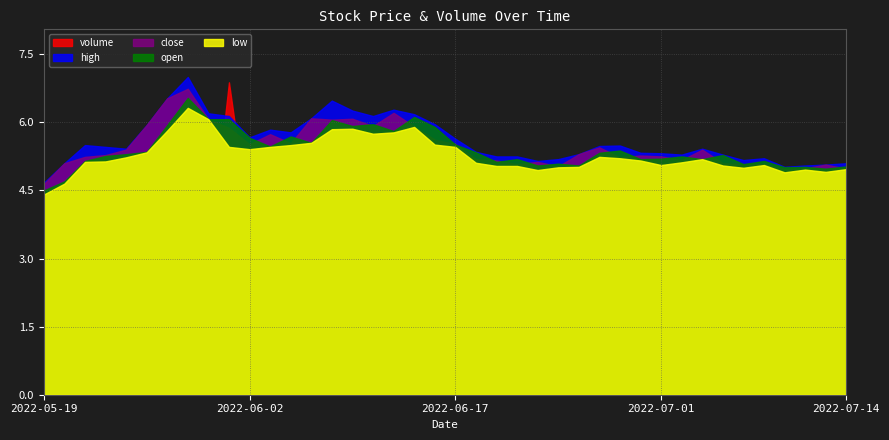

What is the difference between the second highest and second lowest values in the open series?

1.4